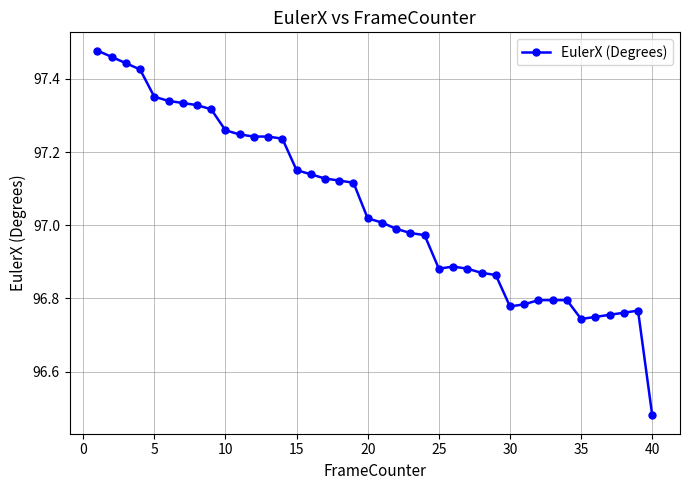

What is the difference between the second highest and minimum values?

1.0